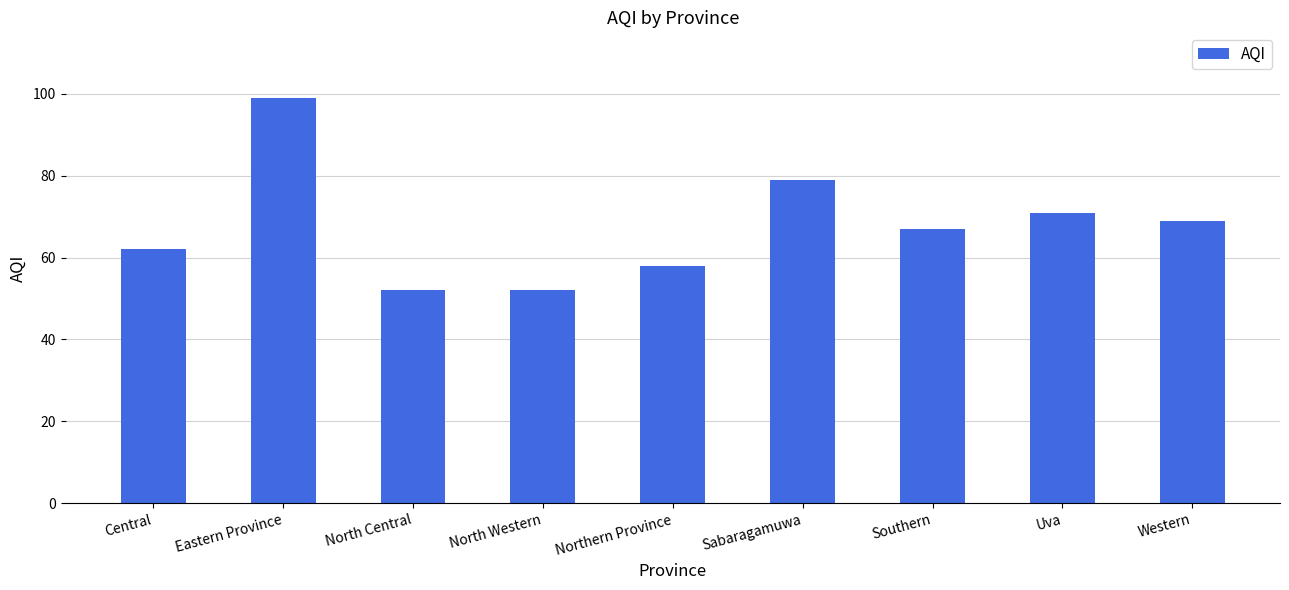

Which label corresponds to the largest value in the chart?

Eastern Province